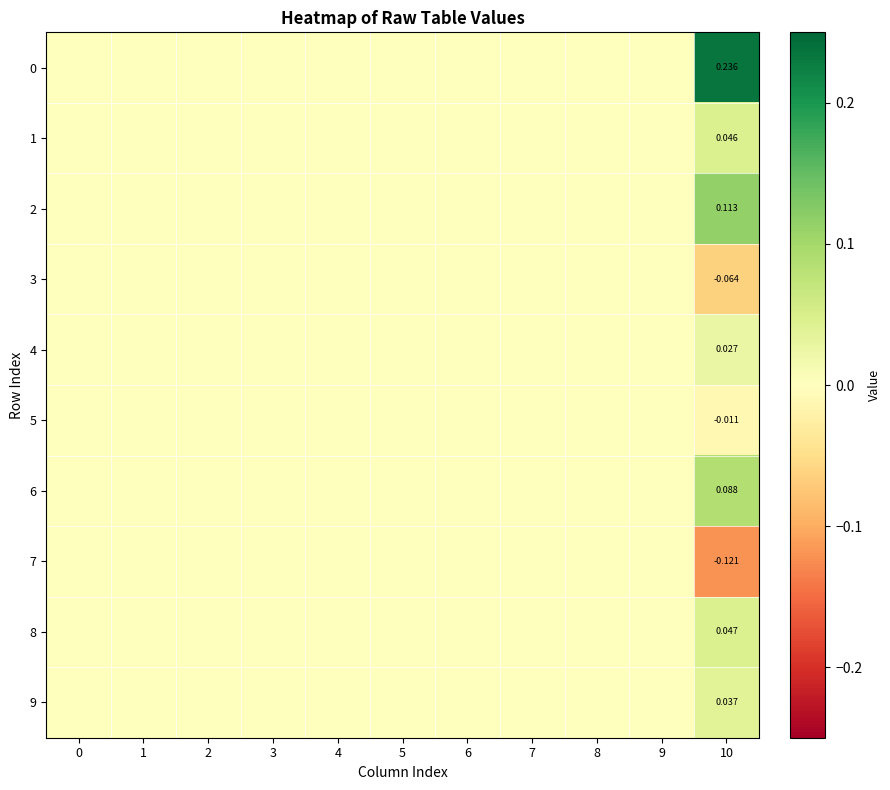

At which category is the sum across all series the highest?

10